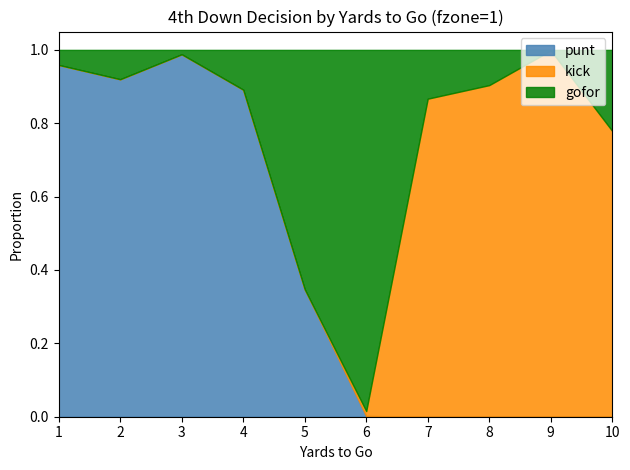

Reading left to right, transcribe all the data shown in this chart.

gofor: 0.0	0.1	0.0	0.1	0.7	1.0	0.1	0.1	0.0	0.2
punt: 1.0	0.9	1.0	0.9	0.3	0.0	0.0	0.0	0.0	0.0
kick: 0.0	0.0	0.0	0.0	0.0	0.0	0.9	0.9	1.0	0.8